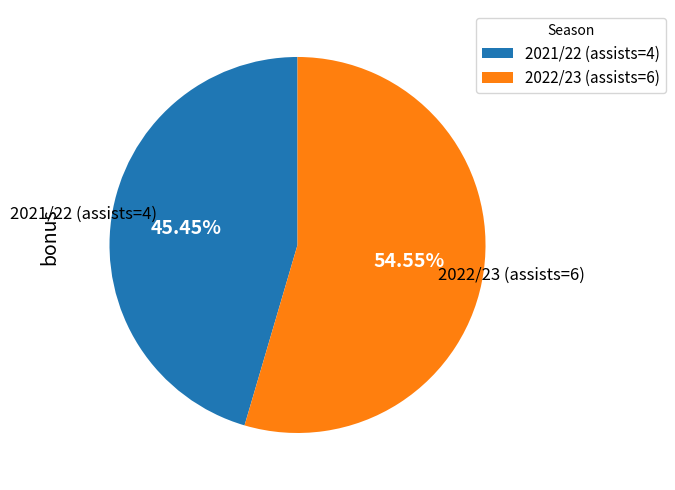

Is the sum of 2022/23 (assists=6) and 2021/22 (assists=4) greater than half?

Yes